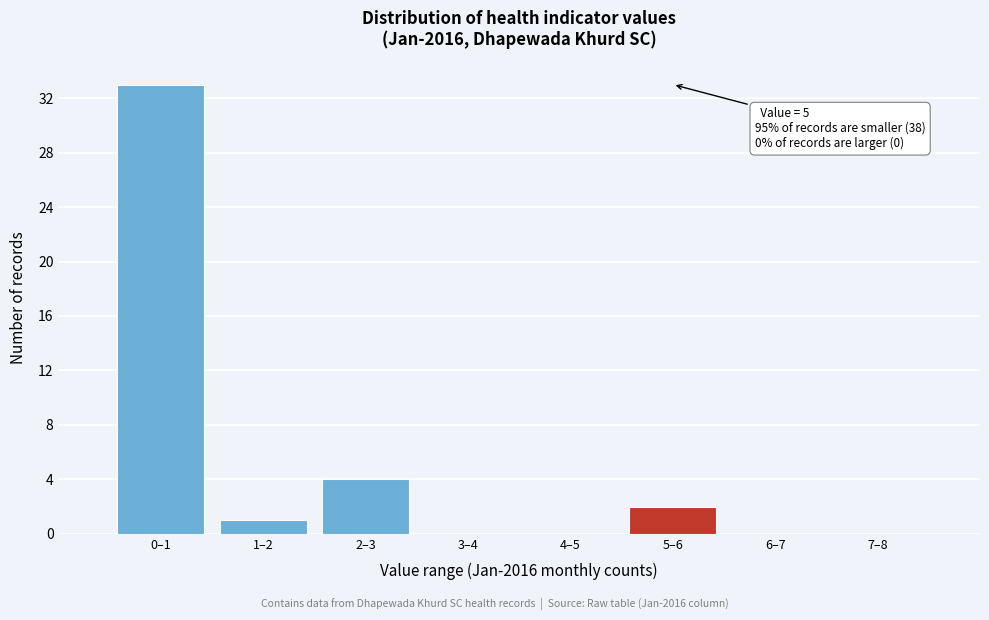

Reading left to right, list all the values displayed in this chart.

0–1=33	1–2=1	2–3=4	3–4=0	4–5=0	5–6=2	6–7=0	7–8=0